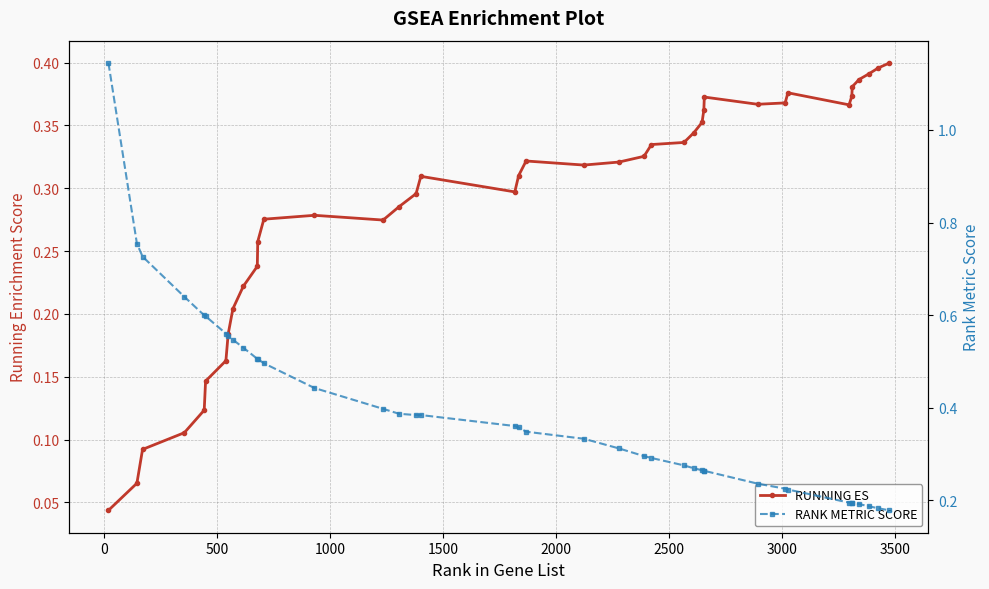

Count the number of categories in the chart.

40